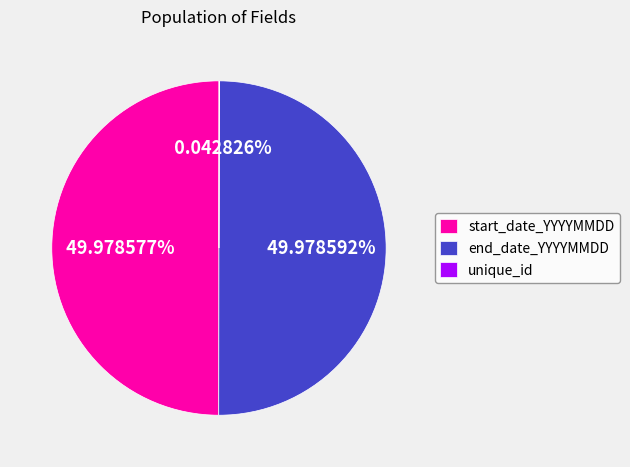

Do unique_id and end_date_YYYYMMDD together represent more than half of the pie?

Yes